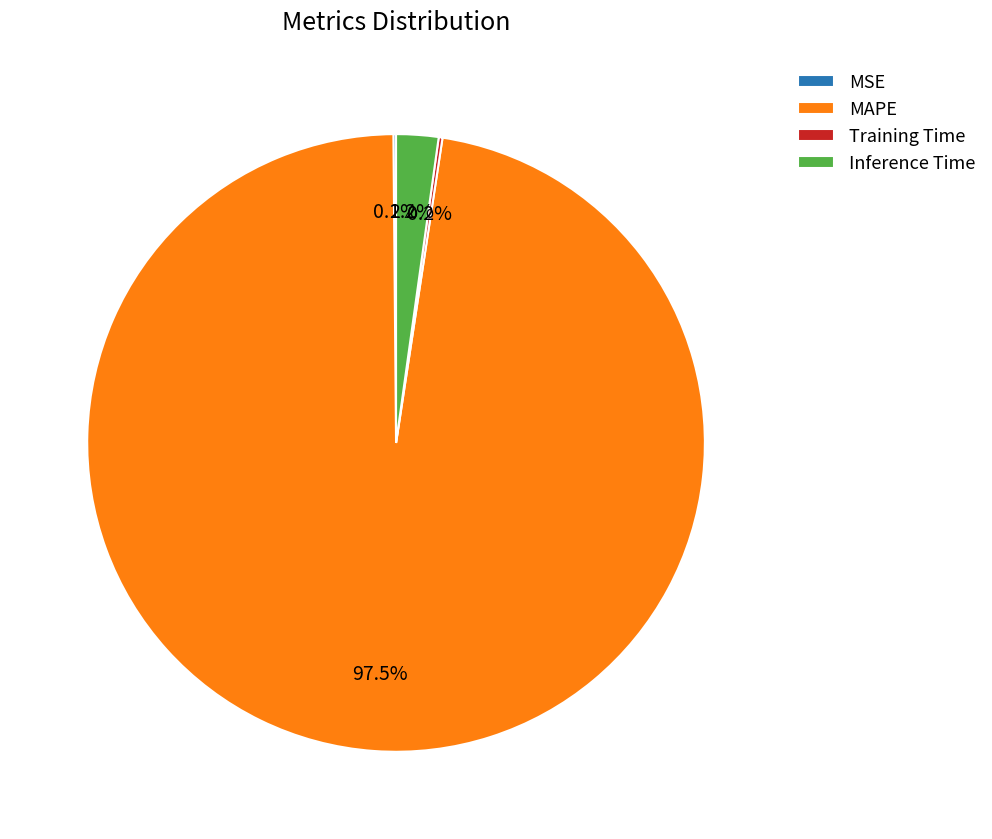

Does Inference Time account for over 50% of the chart?

No